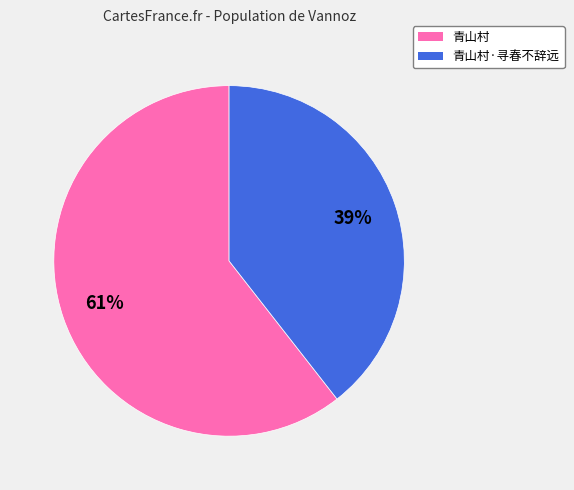

The 青山村 slice represents 61% of the pie. True or false?

True